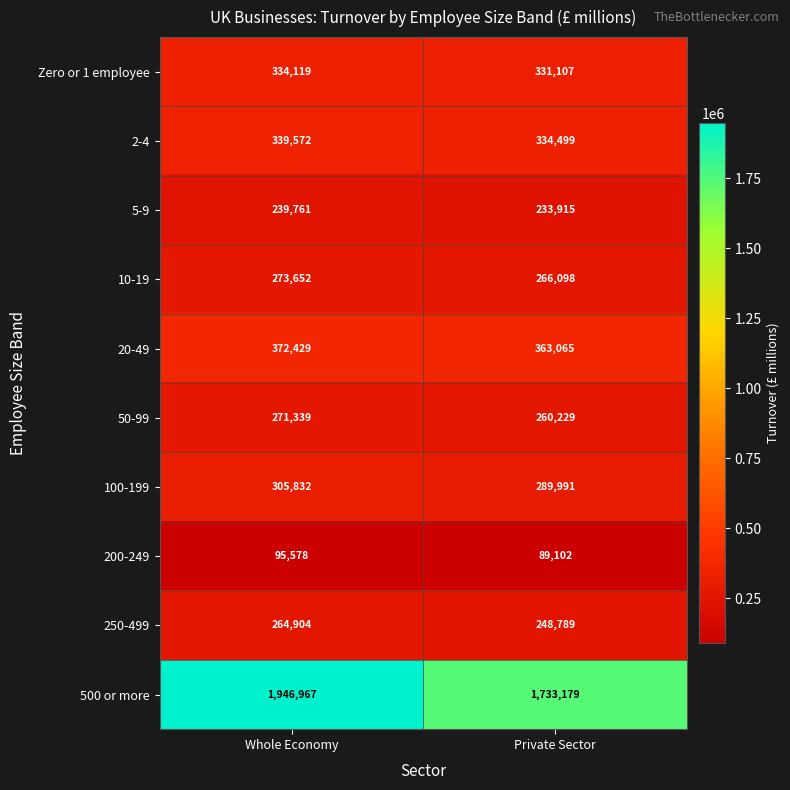

Between Whole Economy and Private Sector, which series saw the biggest shift?

500 or more